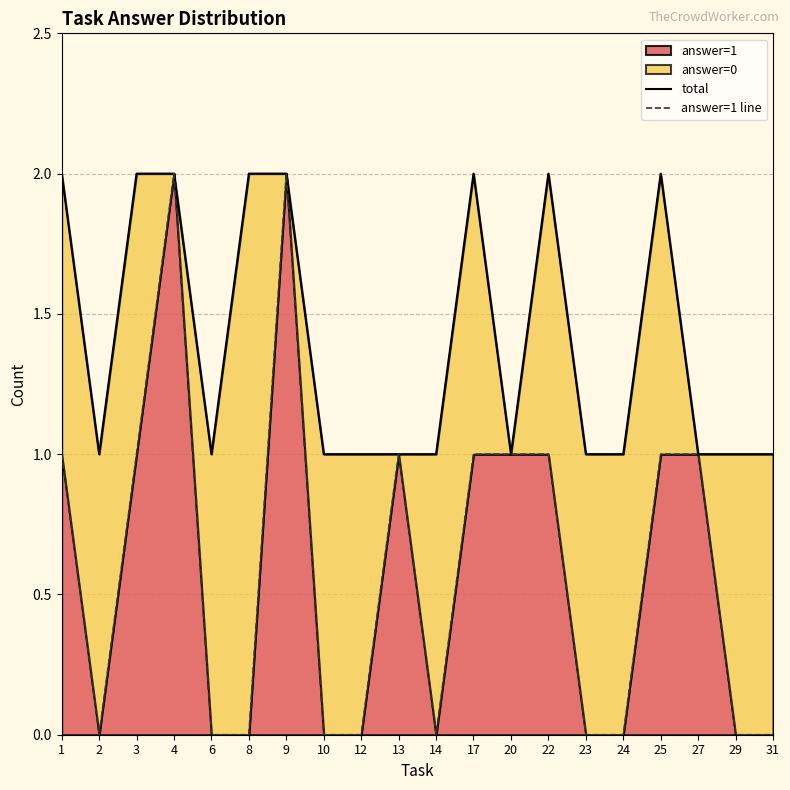

What is the value of the total point at the 5th from the left?

1